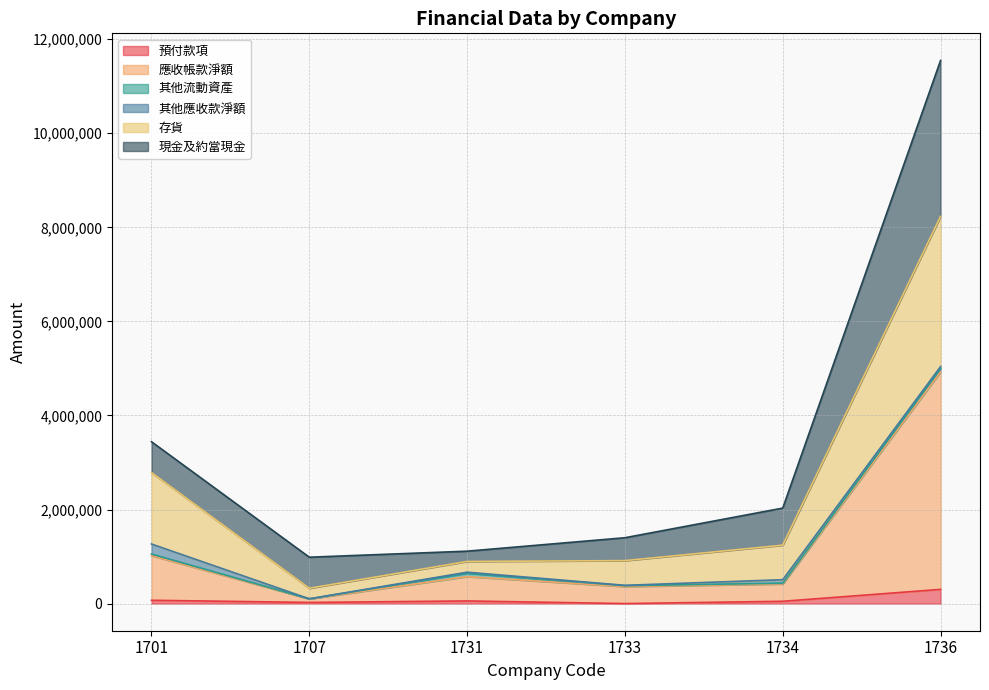

The value of 應收帳款淨額 at 1707 is 99655. True or false?

True